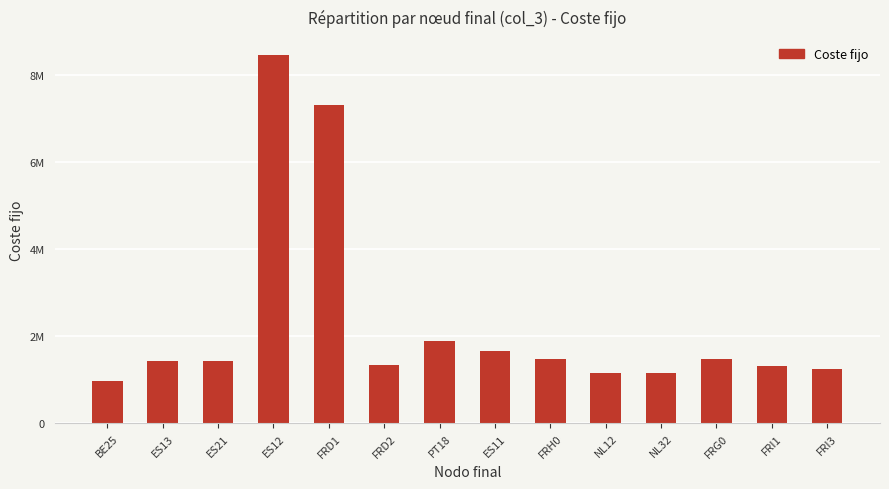

What is the sum of all values?

32290664.3